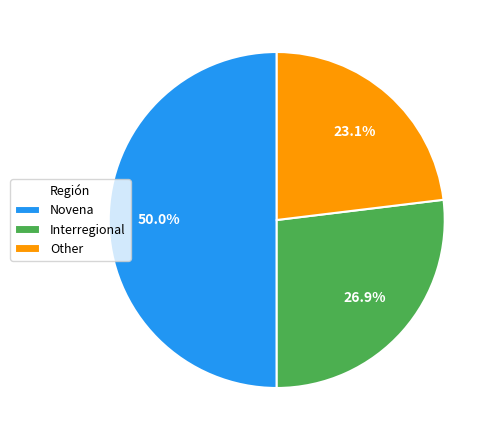

Which category has the smallest portion of the pie?

Other